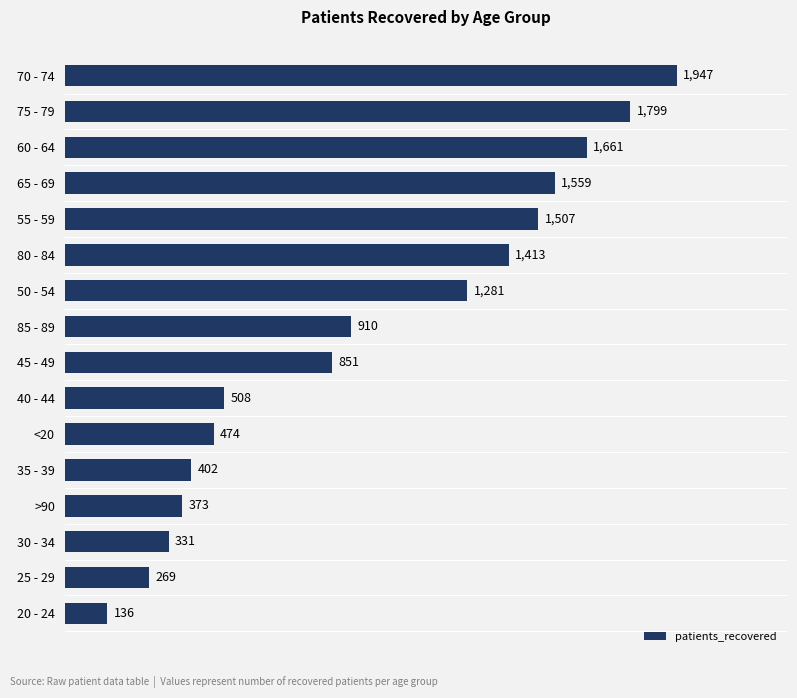

At which label is the value closest to 1041?

85 - 89